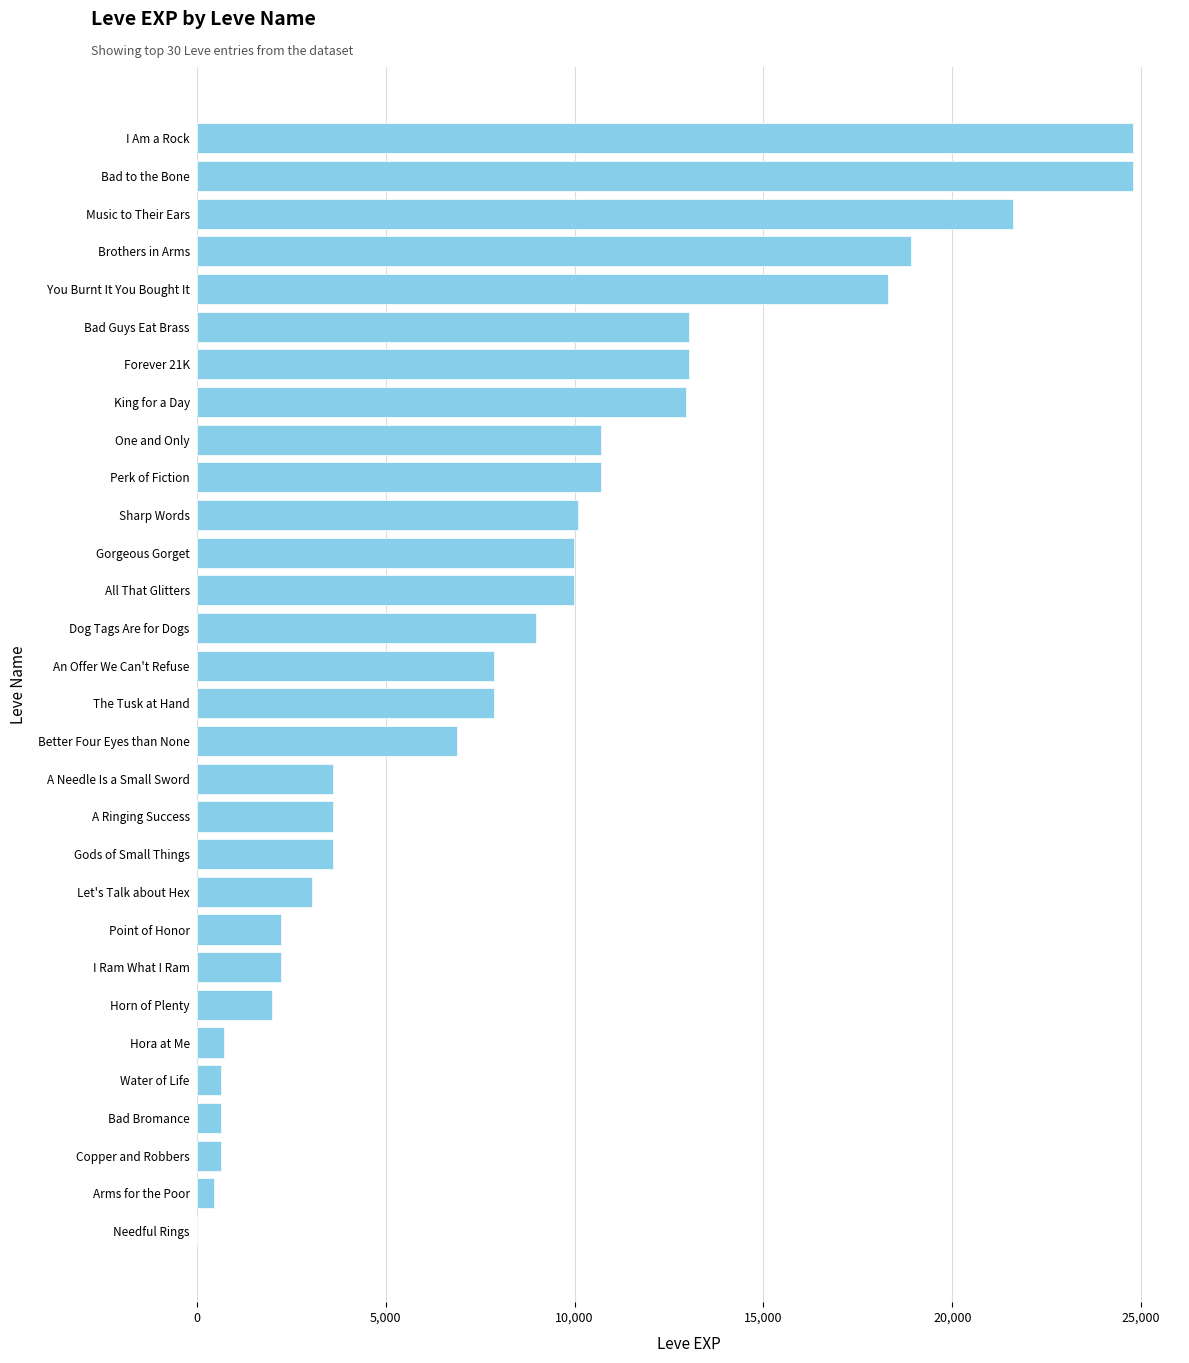

Read the value at Copper and Robbers.

630